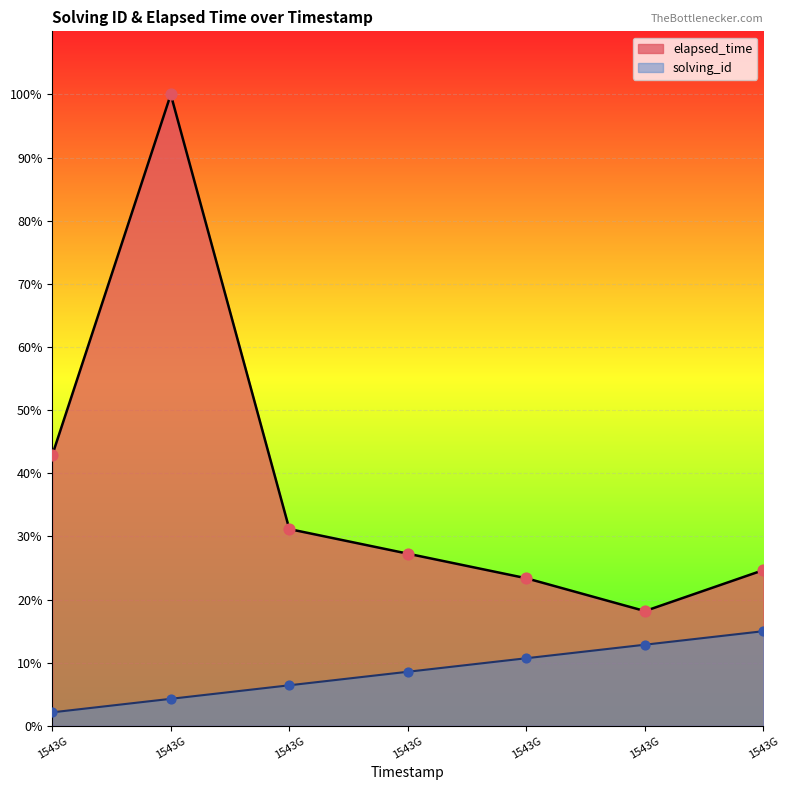

Which series contains the lowest Y value?

solving_id